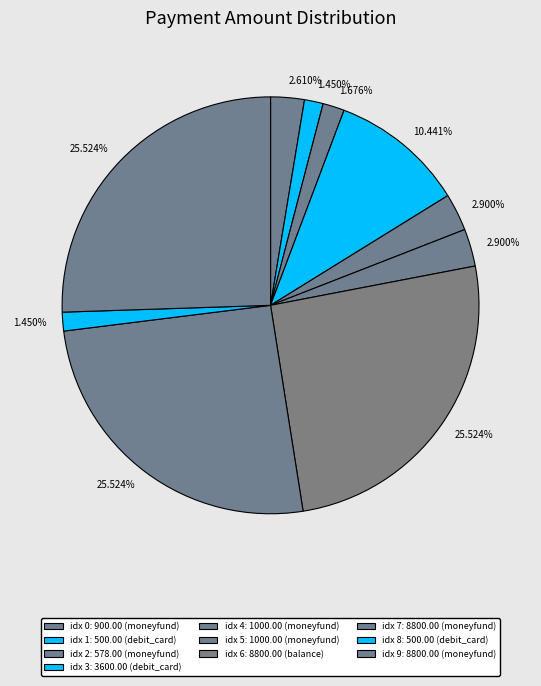

How many segments does this pie chart have?

10